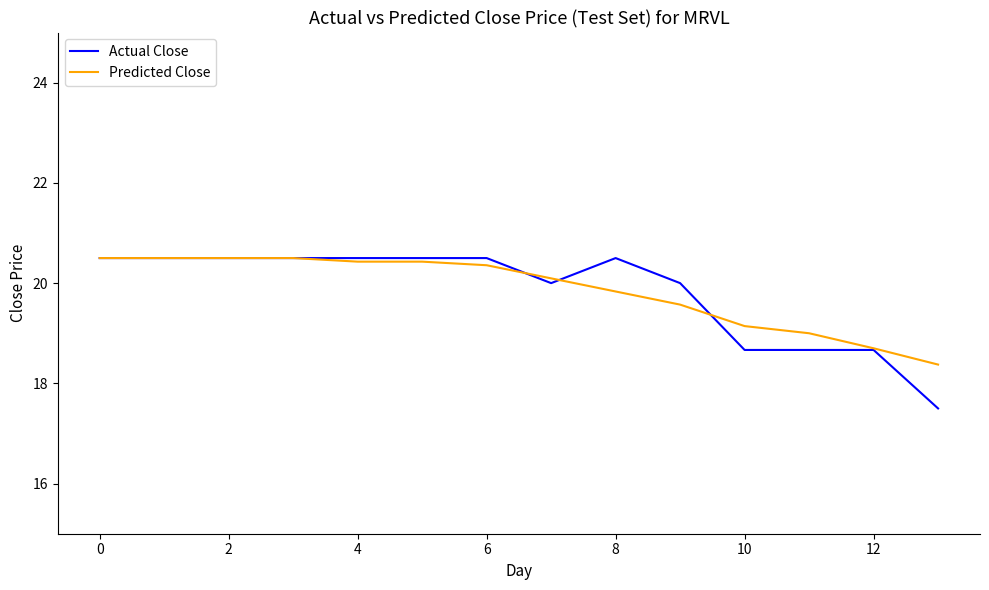

Which series has the widest spread of values?

Actual Close